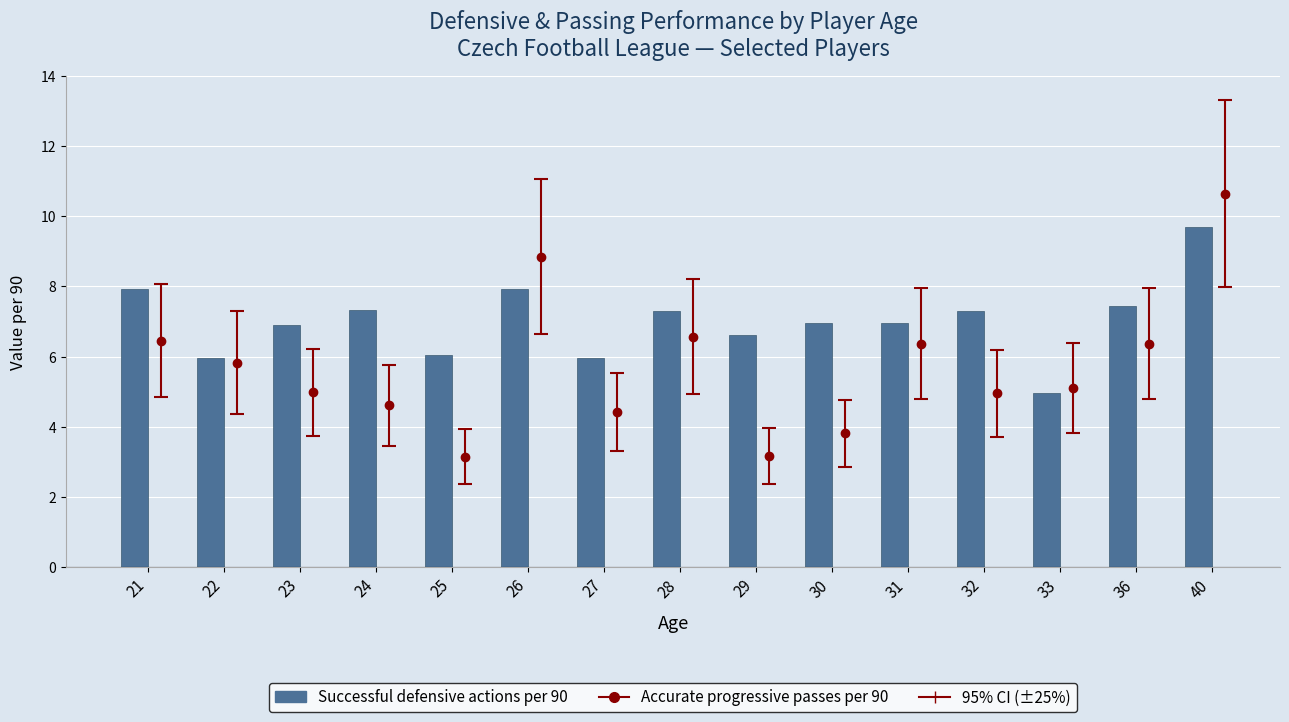

List the labels in order of value, smallest first.

33, 22, 27, 25, 29, 23, 30, 31, 28, 32, 24, 36, 21, 26, 40